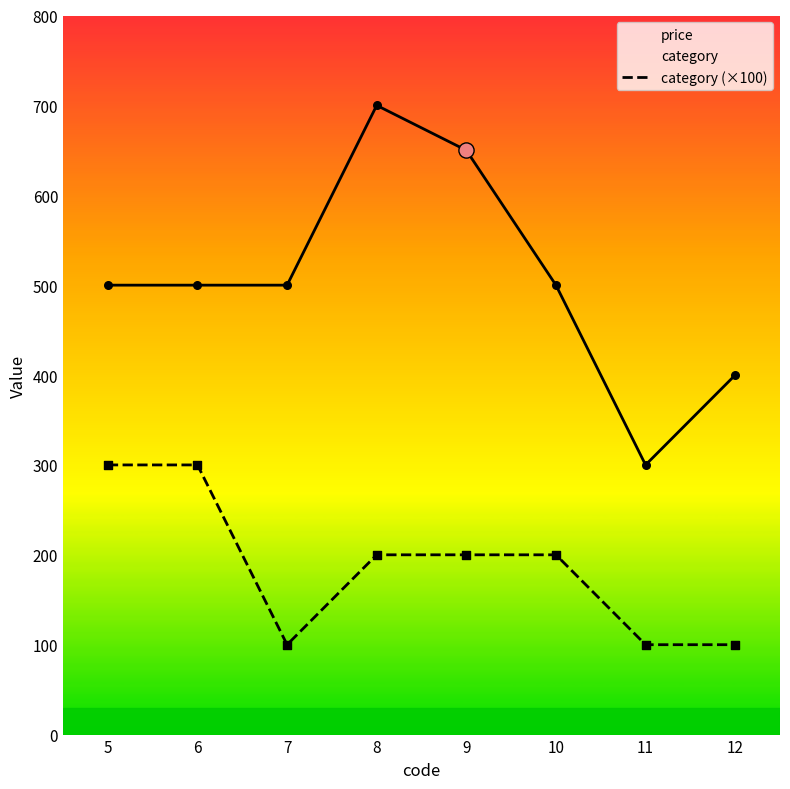

Is the value of price at 7 greater than the value of category (×100) at 12?

Yes